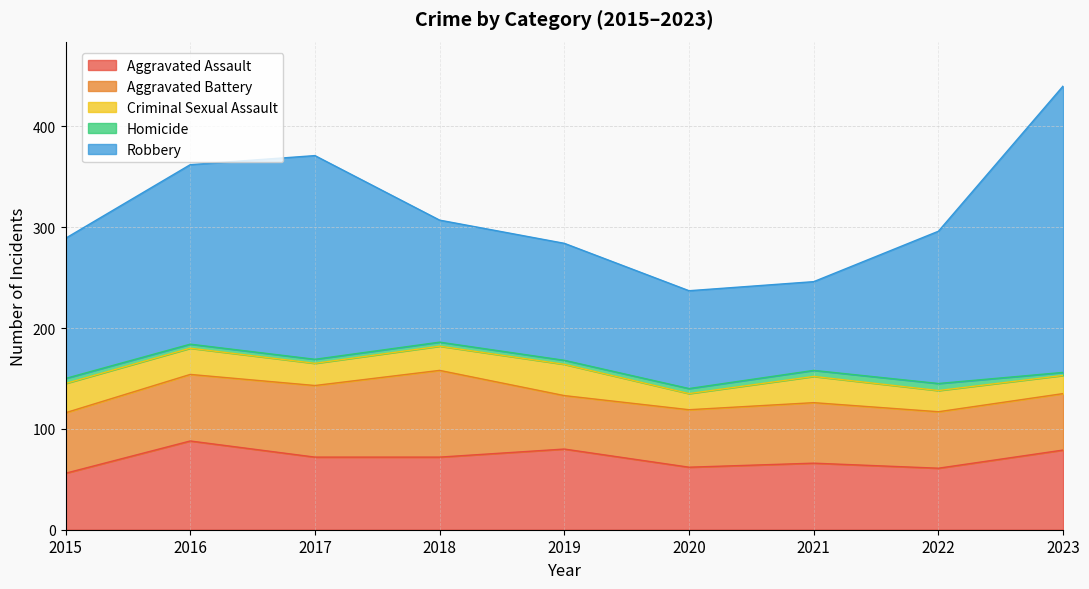

Does the chart have visible grid lines?

Yes